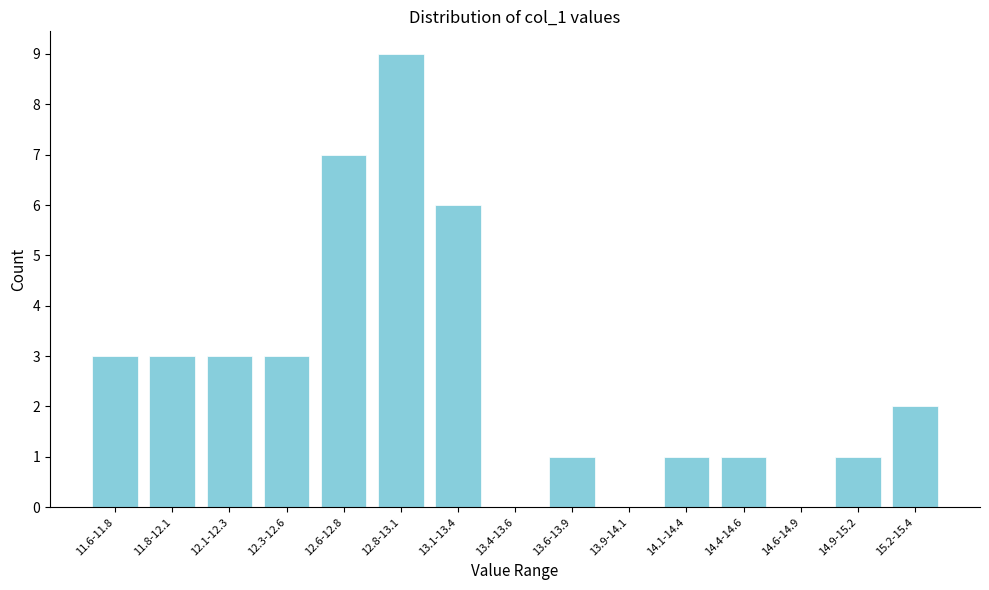

Reading right to left, extract all data points from this chart.

15.2-15.4=2	14.9-15.2=1	14.6-14.9=0	14.4-14.6=1	14.1-14.4=1	13.9-14.1=0	13.6-13.9=1	13.4-13.6=0	13.1-13.4=6	12.8-13.1=9	12.6-12.8=7	12.3-12.6=3	12.1-12.3=3	11.8-12.1=3	11.6-11.8=3